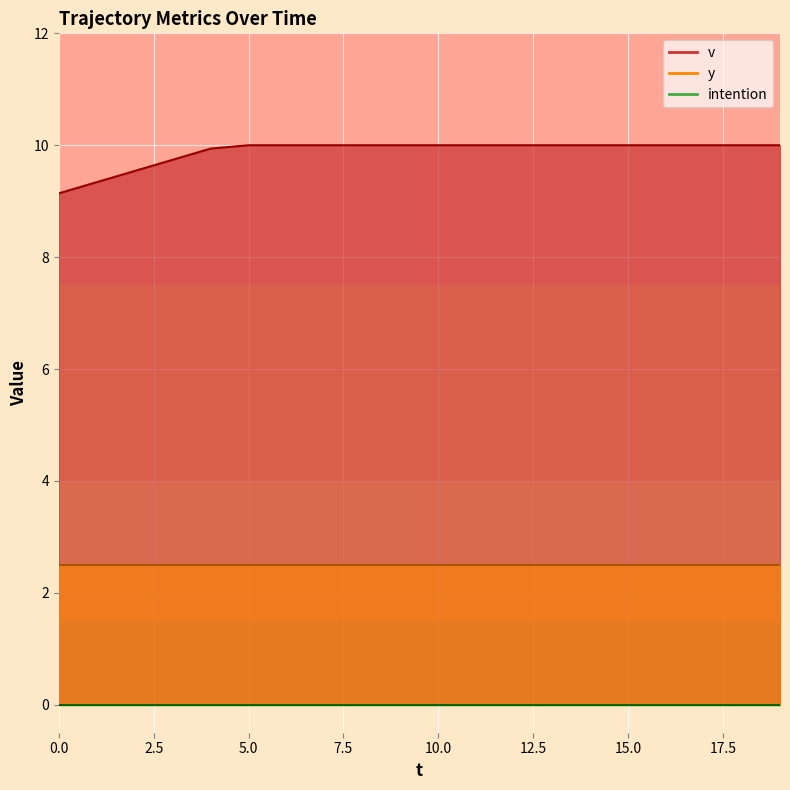

What is the maximum value shown in the chart?

10.0